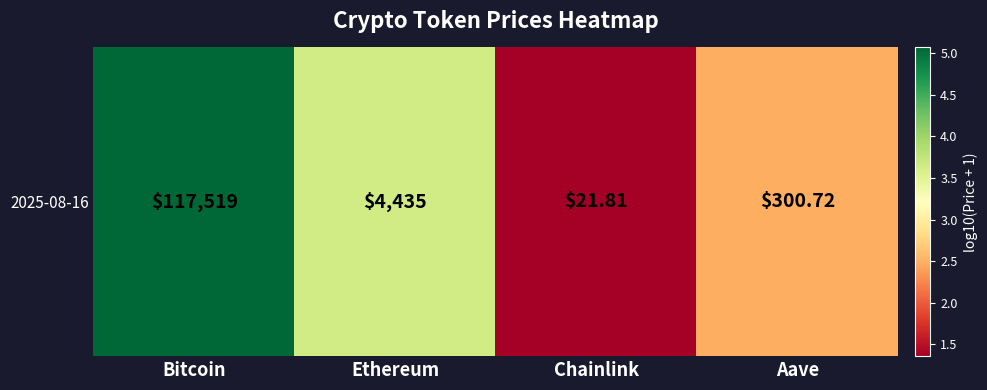

Reading left to right, transcribe all the data shown in this chart.

5.1	3.6	1.4	2.5